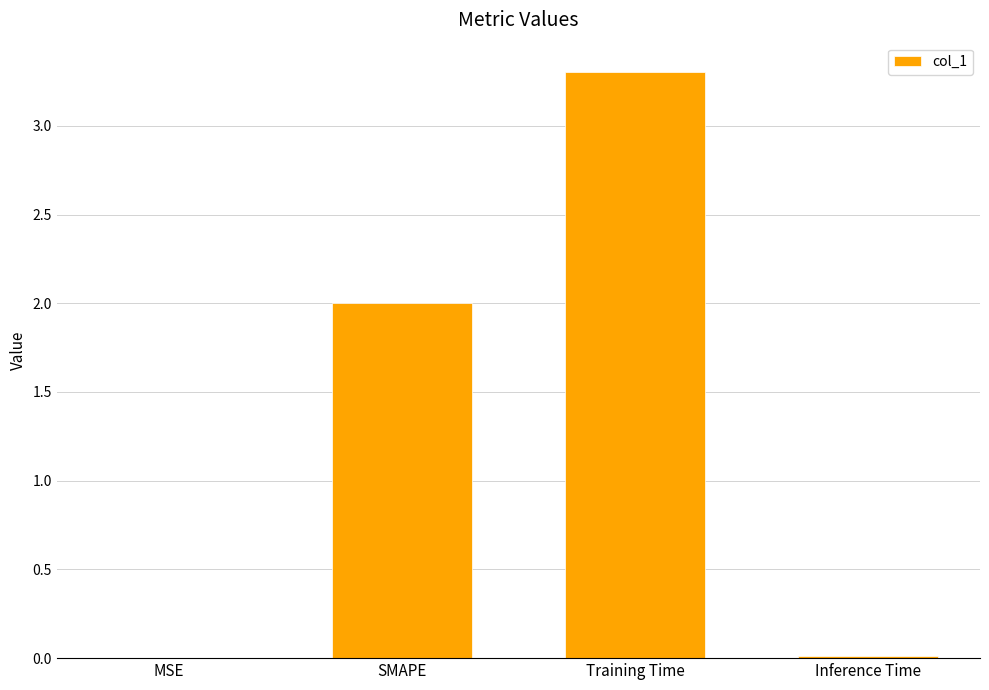

How many series are shown in this chart?

1